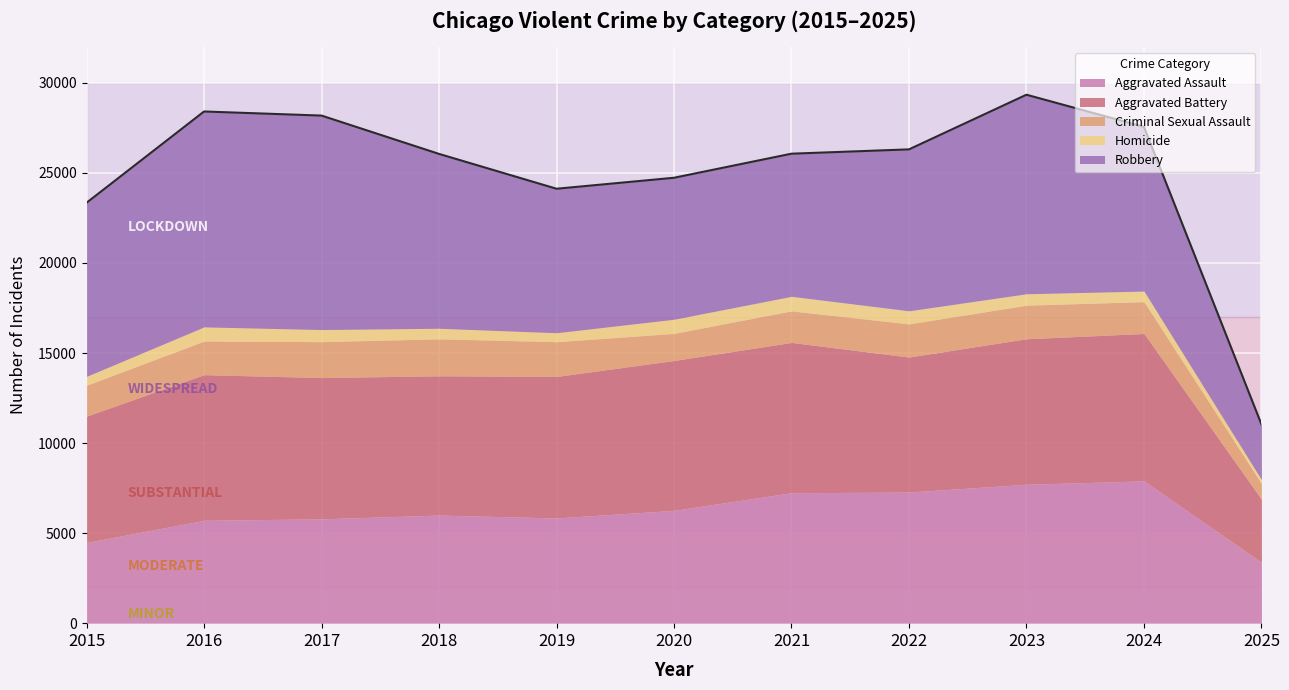

Which category has the lowest value across all series?

2025